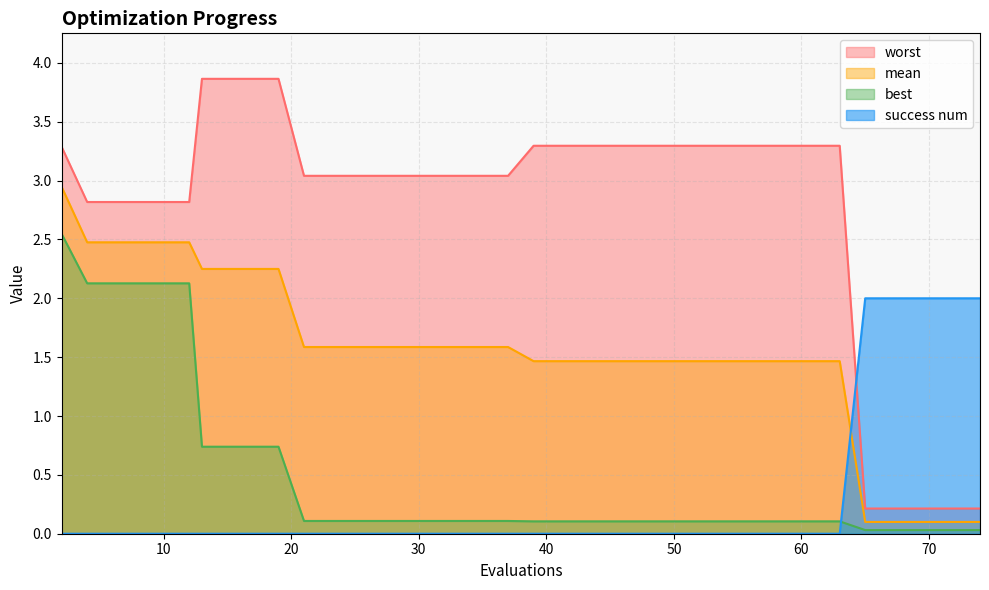

Which series has the largest range (max minus min)?

worst